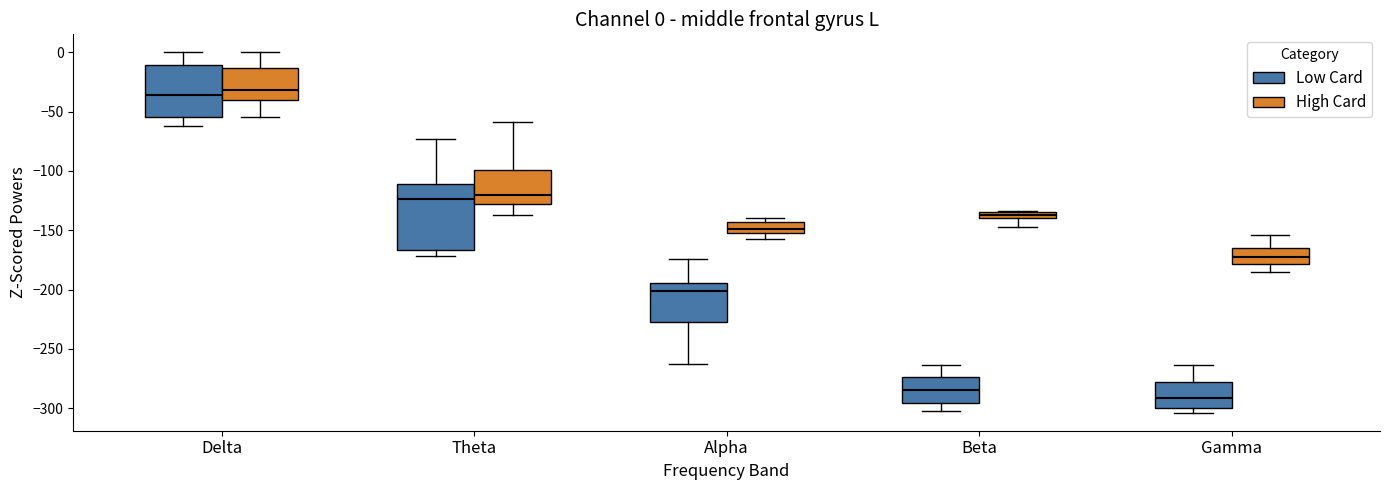

Which box is the tallest, from its lower edge to its upper edge?

Theta (Low Card)